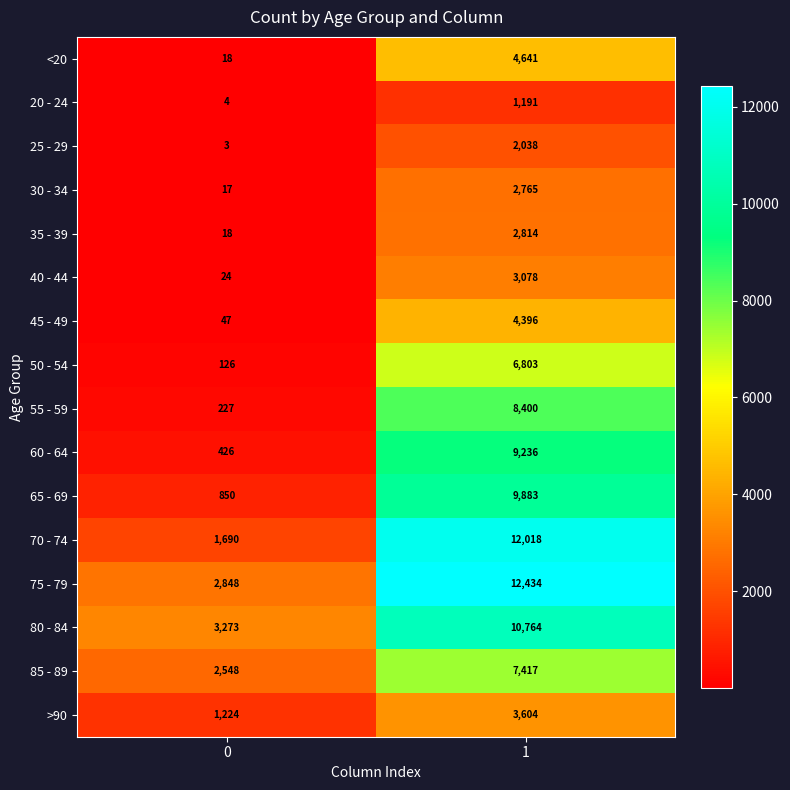

The 75 - 79 series shows 22048 at 1. True or false?

False